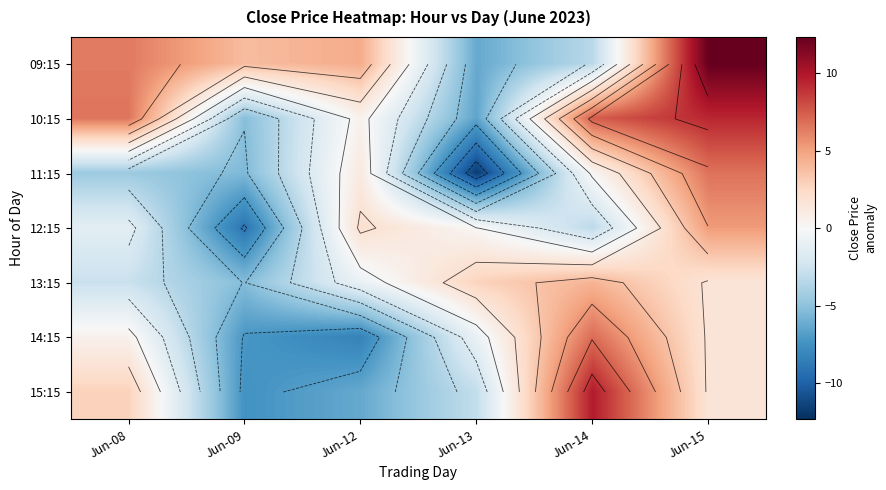

True or false: 14:15 has a value of -0.8 at Jun-13.

True